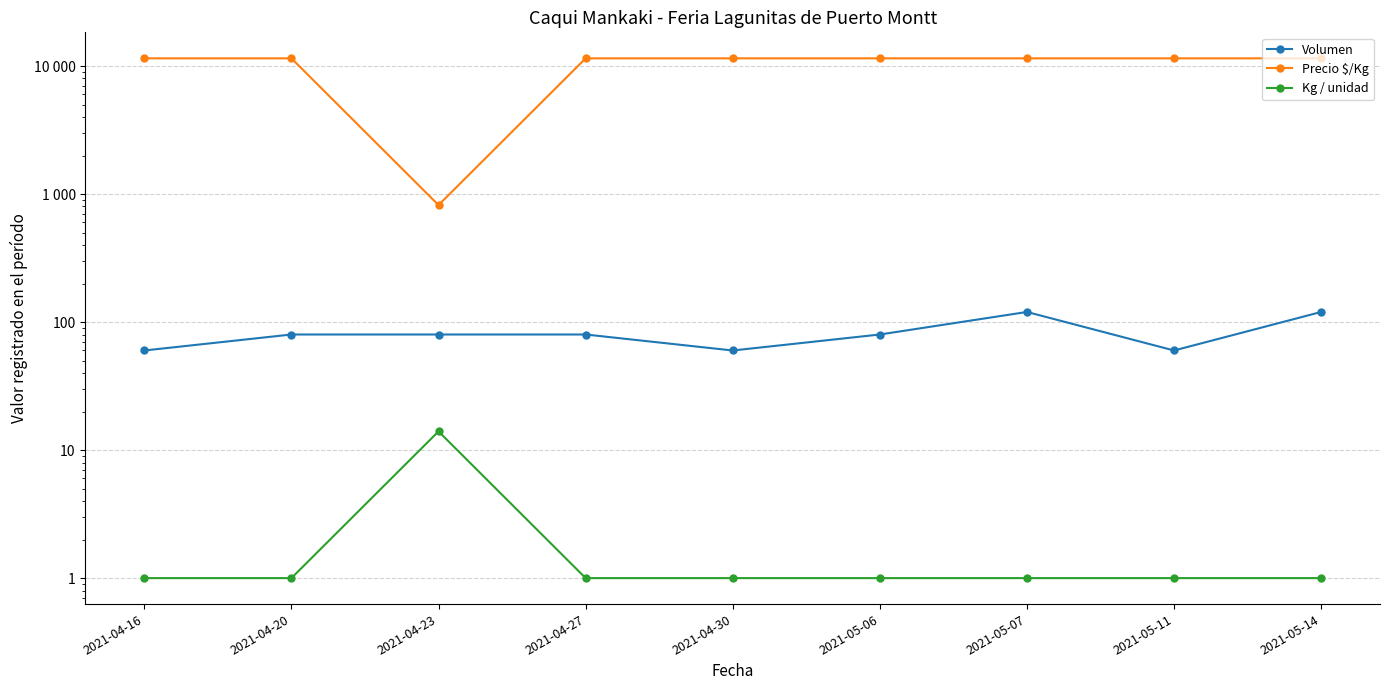

Which series has the largest total across all categories?

Precio $/Kg